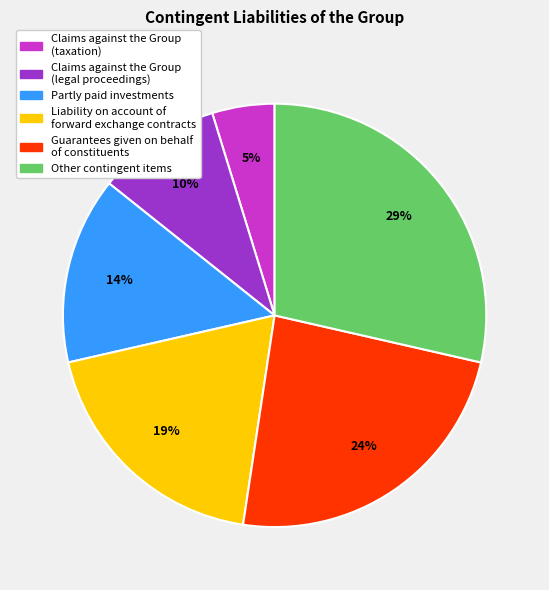

Which category has the biggest portion of the pie?

Other contingent items